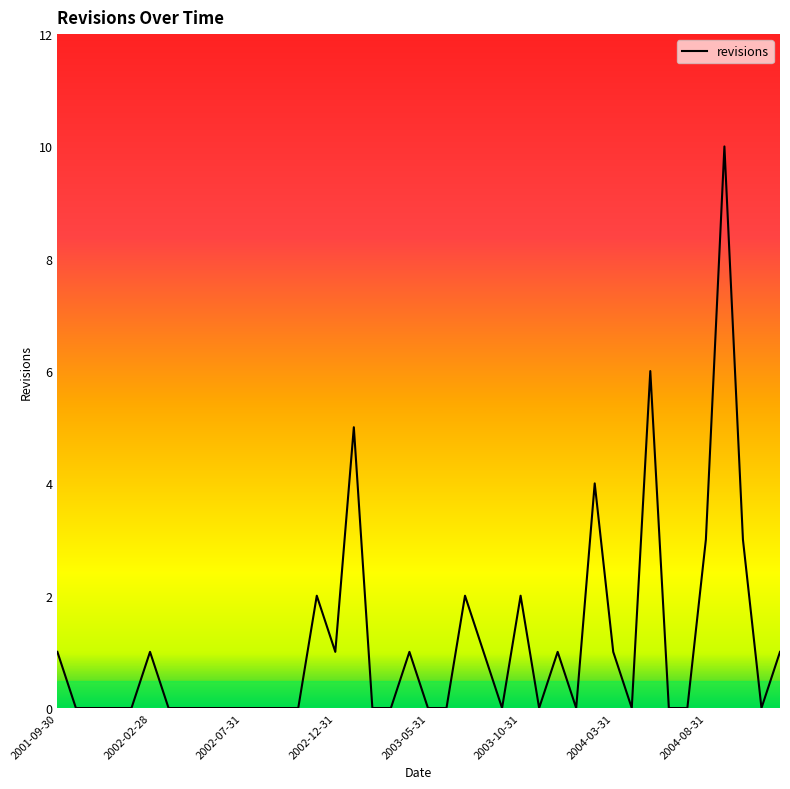

What is the greatest value displayed?

10